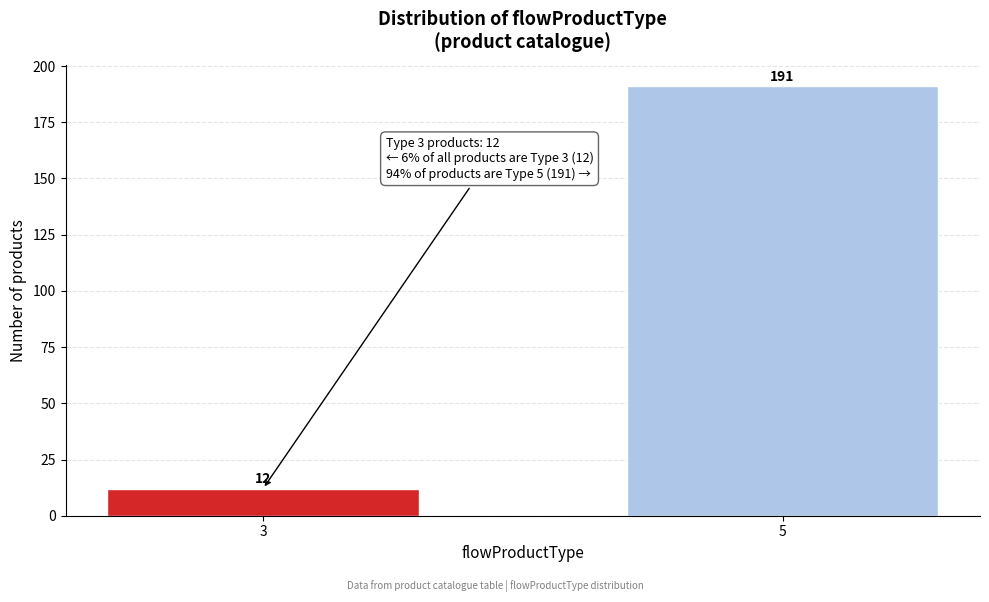

Reading left to right, extract all data points from this chart.

3=12	5=191